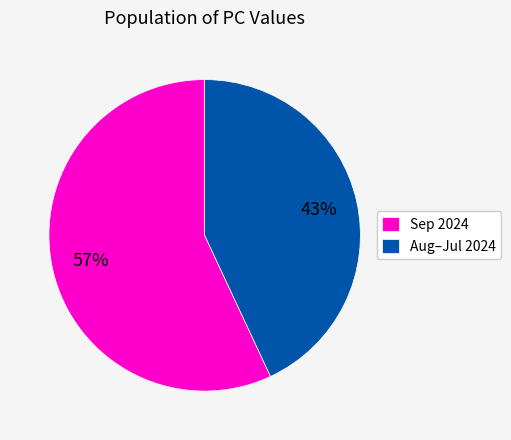

Does Sep 2024 represent more than half of the total?

Yes